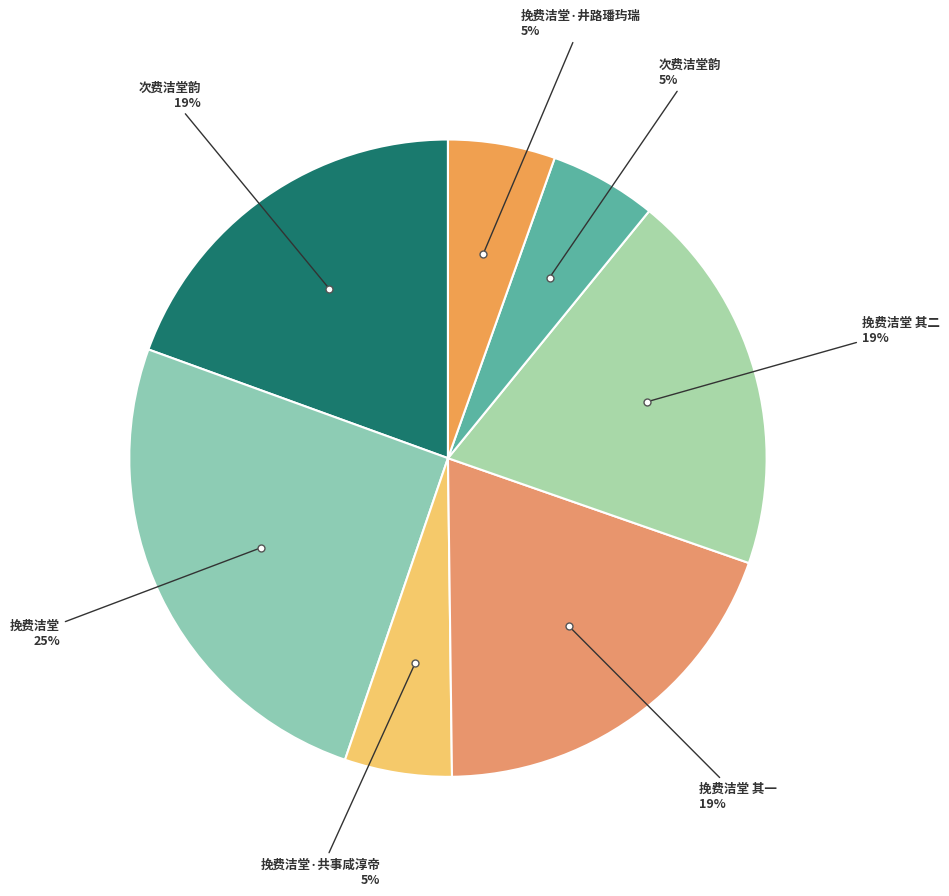

Count the number of slices in the pie.

7